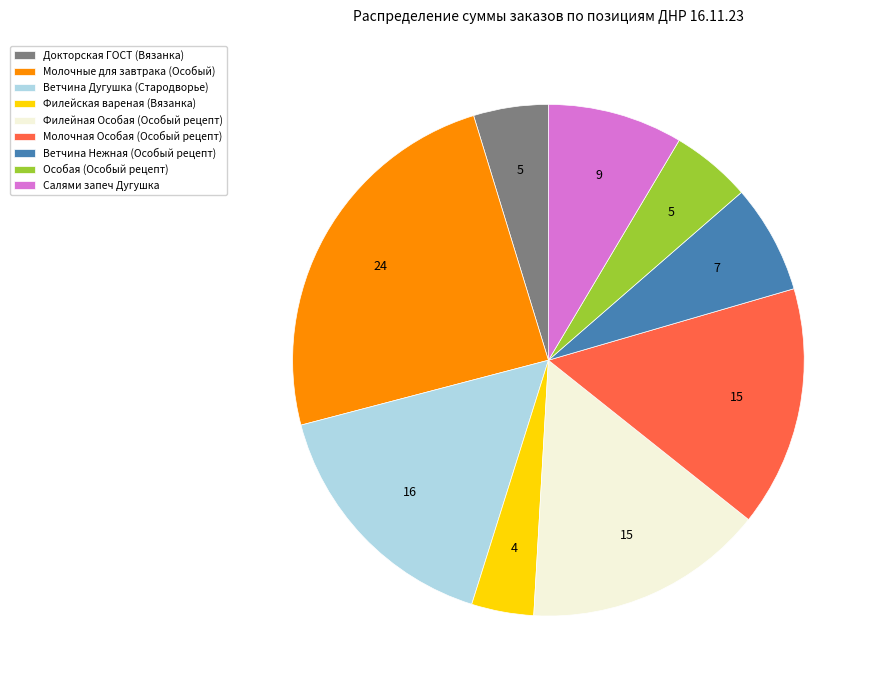

Is the sum of Молочная Особая (Особый рецепт) and Филейная Особая (Особый рецепт) greater than half?

No